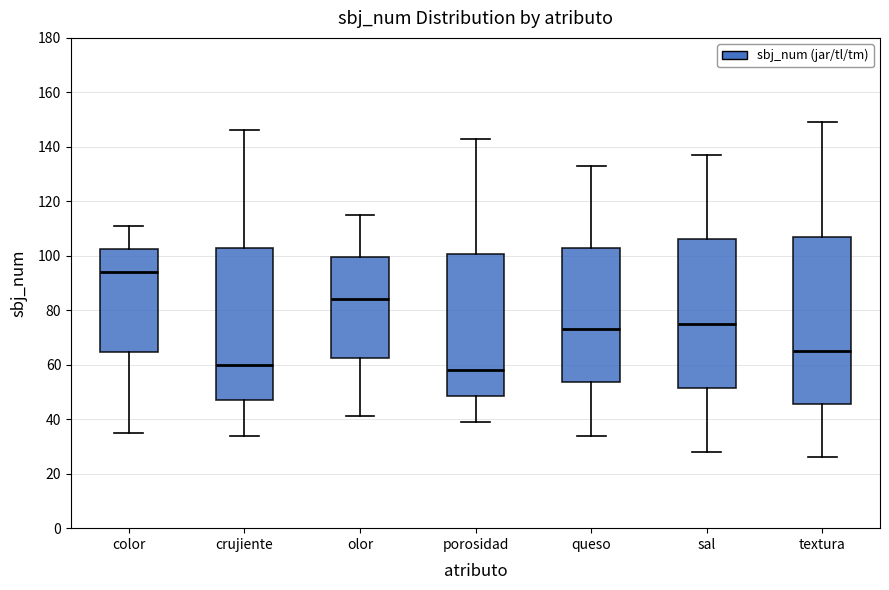

Comparing the boxes themselves (not the whiskers), which one is the tallest?

textura